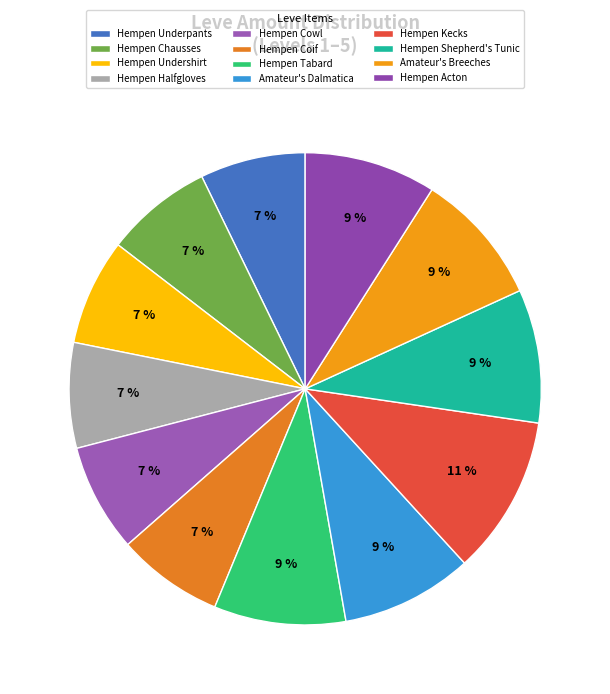

Approximately how many times larger is the value at Hempen Acton compared to Amateur's Breeches?

1.0